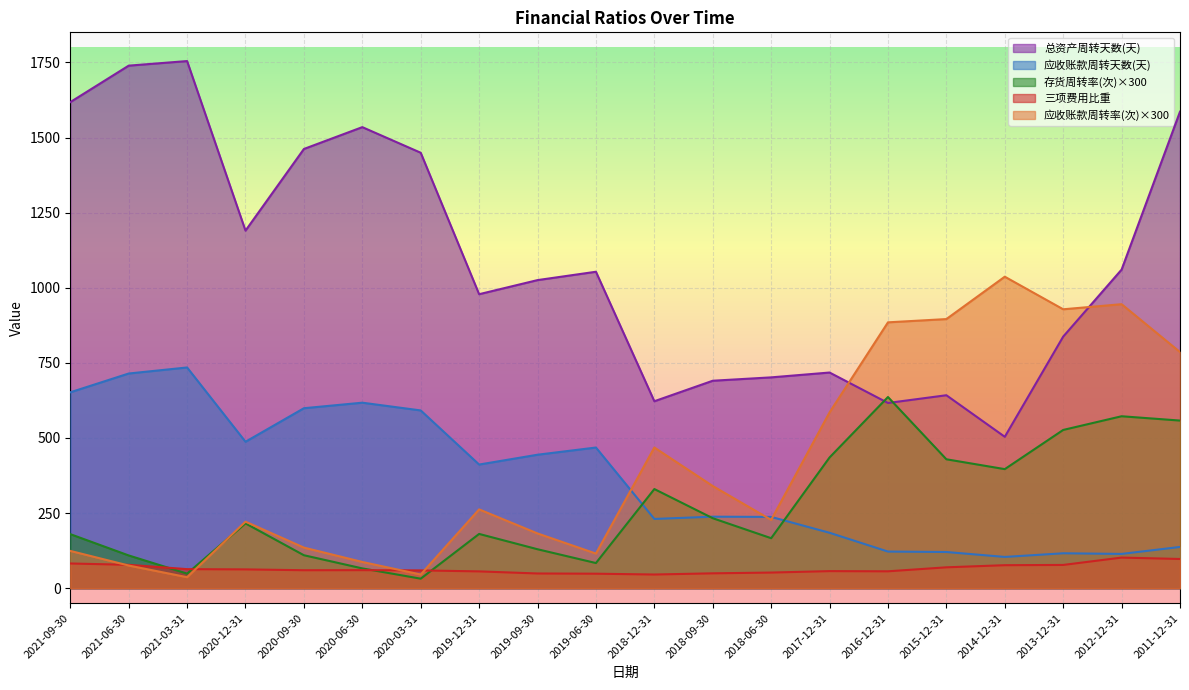

The 应收账款周转率(次) series shows 126.0 at 2018-06-30. True or false?

False